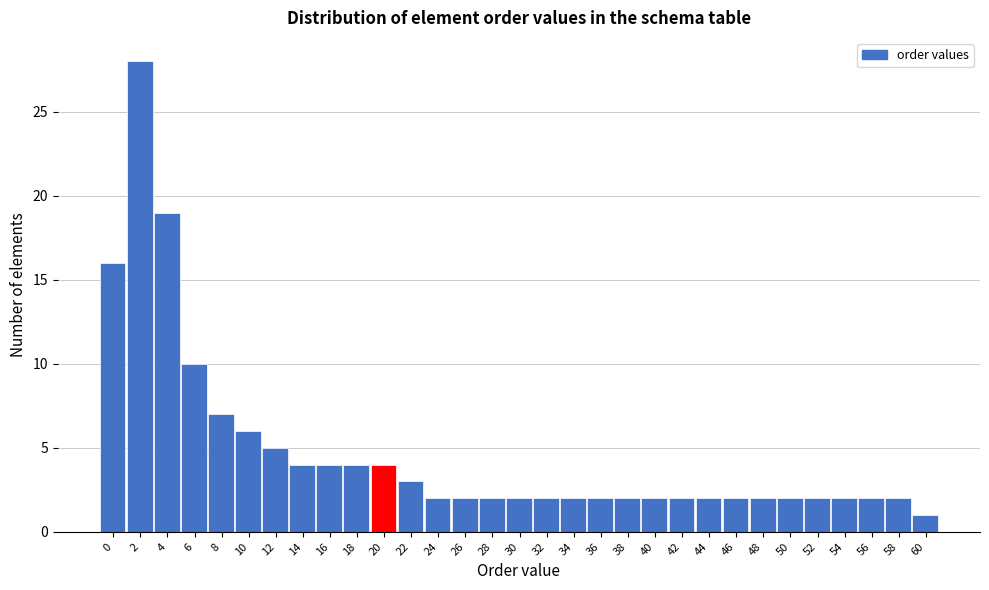

What is the average value?

5